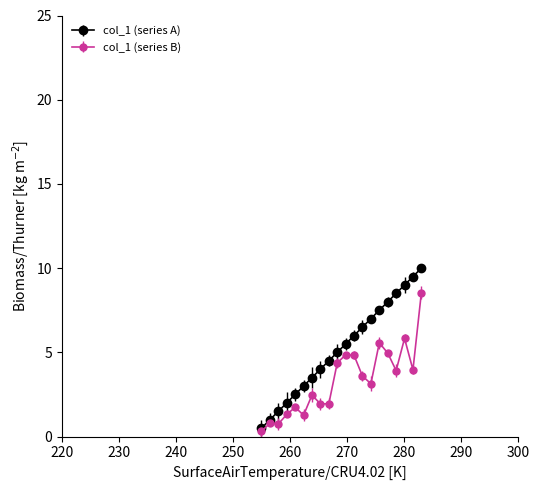

What is the minimum value shown in the chart?

0.3